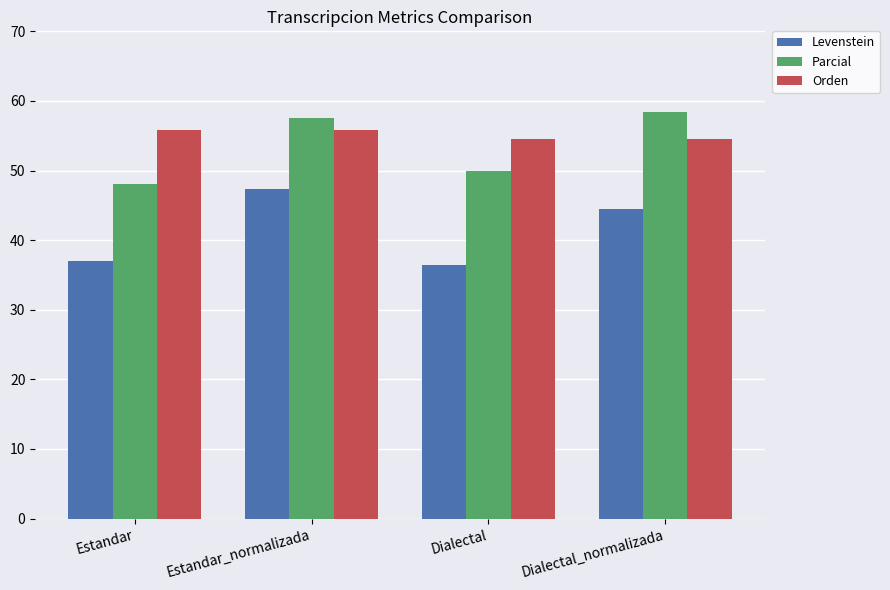

Rank the series at Dialectal_normalizada from lowest to highest value.

Levenstein, Orden, Parcial